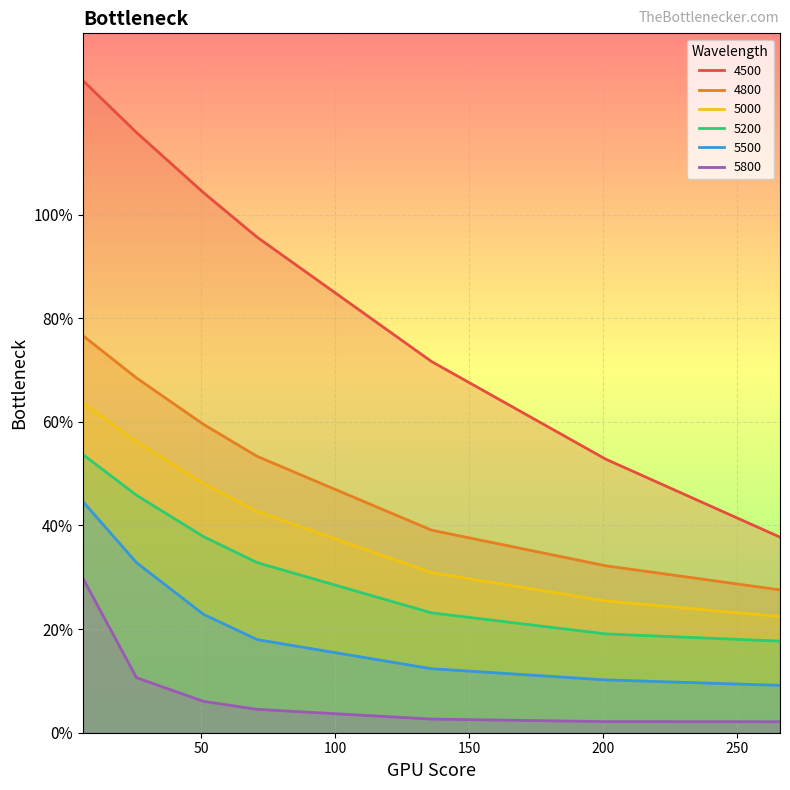

Rank the categories by 5200 value from lowest to highest.

266, 201, 136, 71, 51, 26, 6